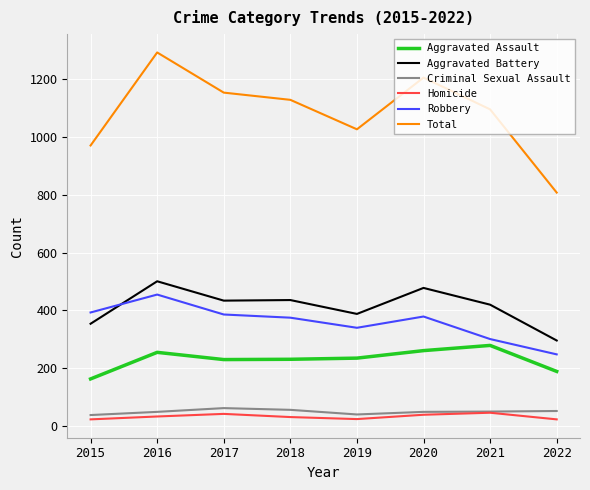

Between 2016 and 2021, which series saw the biggest shift?

Total